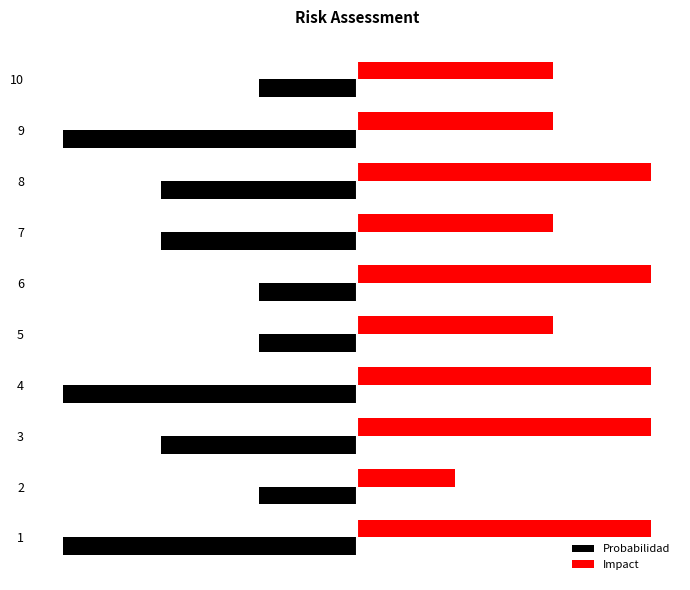

What are all the series names shown in the legend?

Probabilidad, Impact